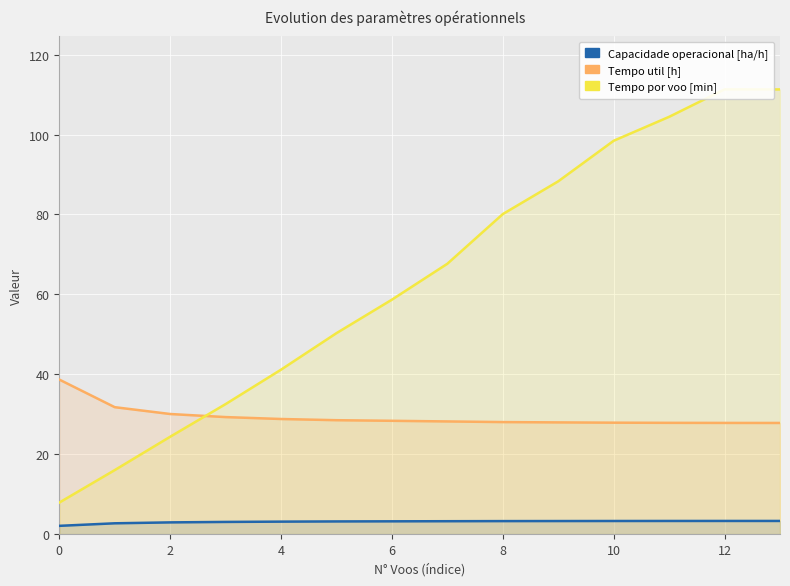

The Tempo util [h] series shows 37.5 at 10. True or false?

False